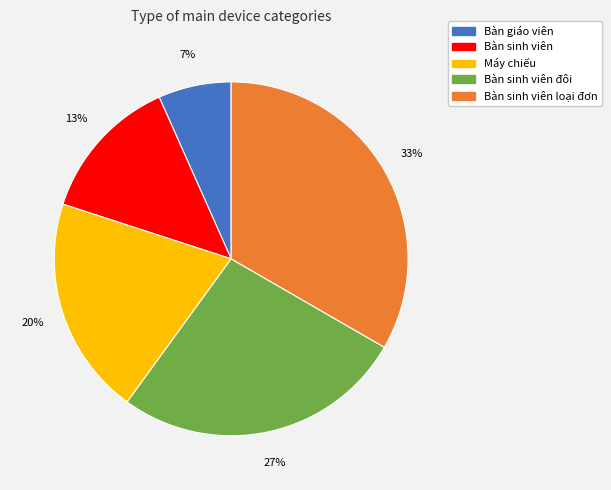

Is there a majority slice in this chart?

No